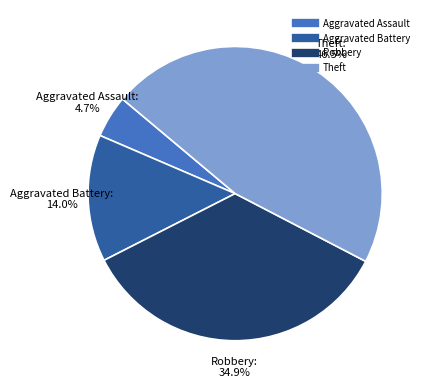

How many slices are in this pie chart?

4